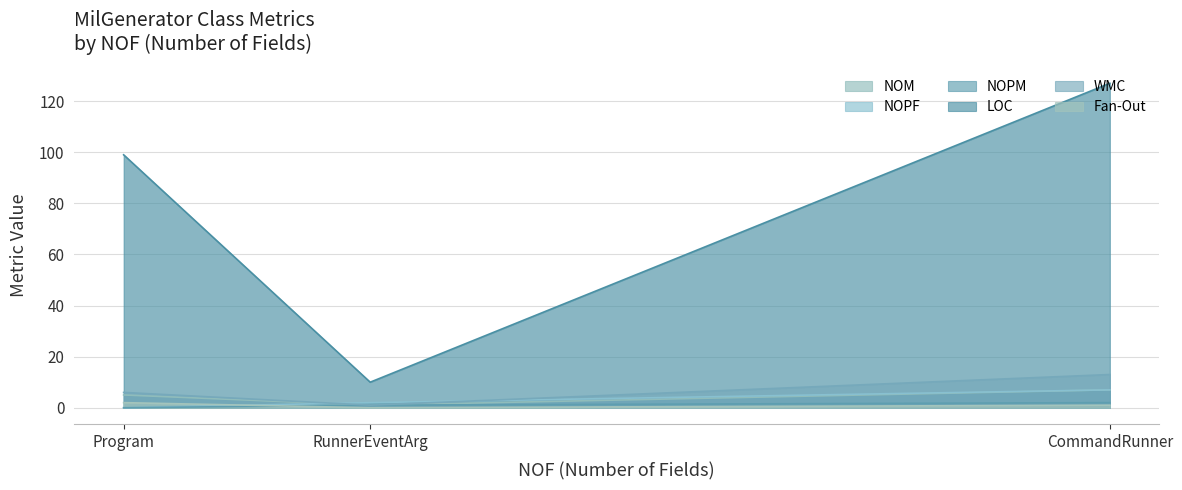

At which label is NOM closest to 7?

Program